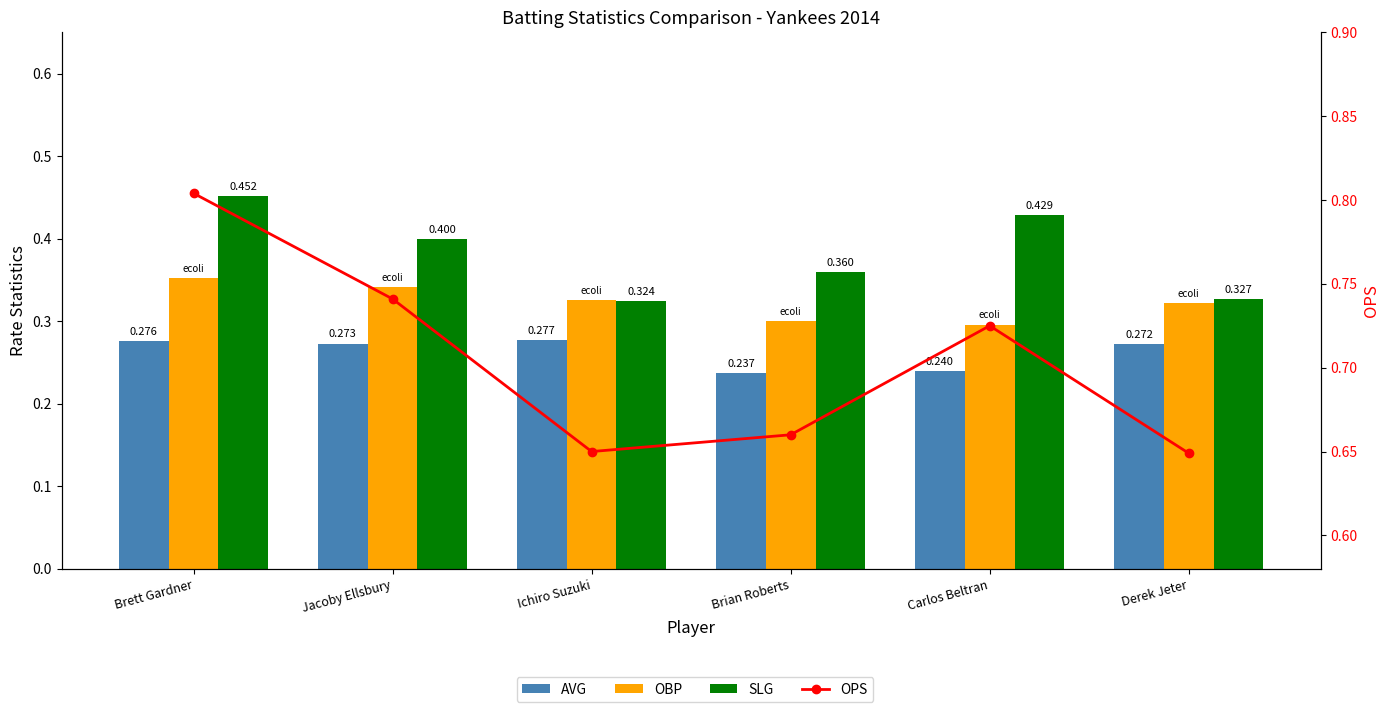

What are all the series names shown in the legend?

AVG, OBP, SLG, OPS